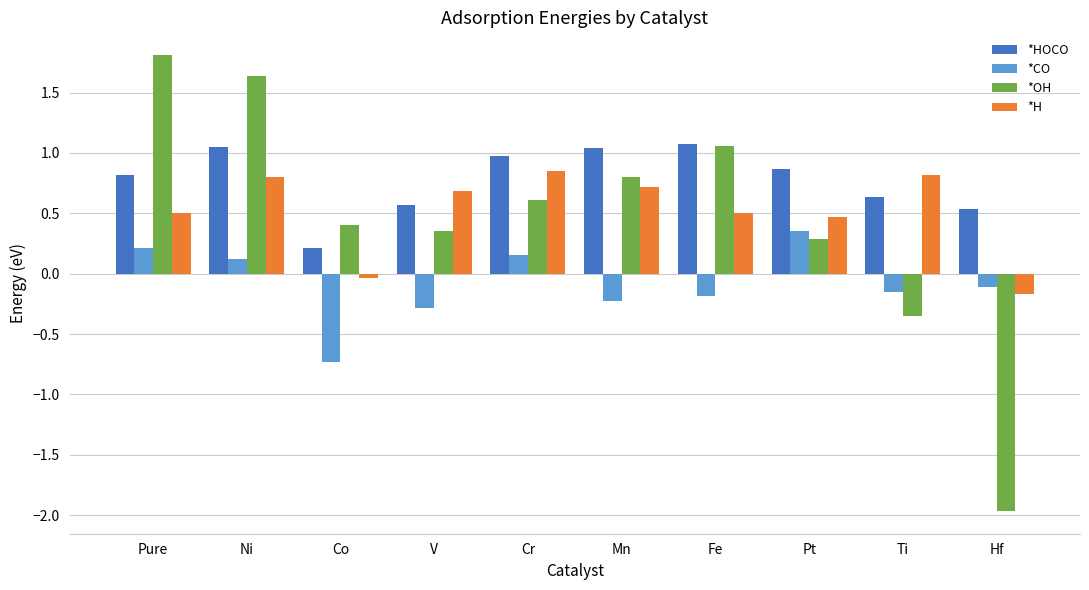

Between V and Pt, which series saw the biggest shift?

*CO